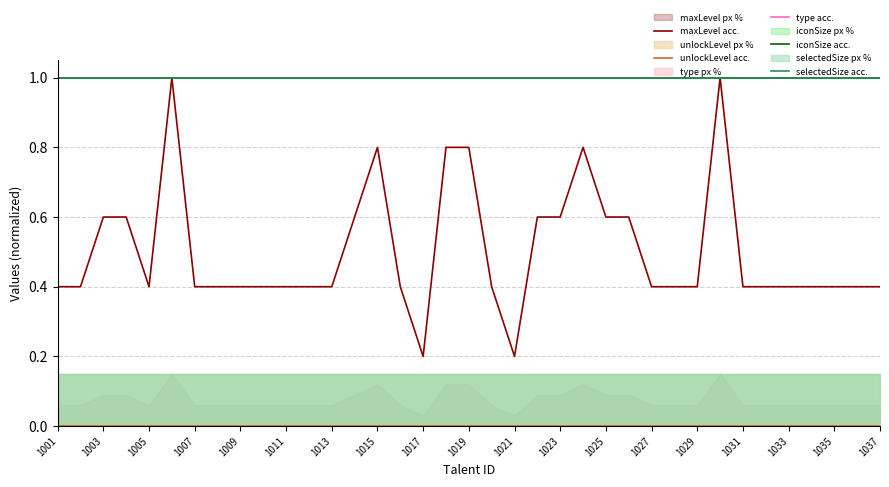

True or false: unlockLevel acc. and iconSize acc. cross at least once.

False